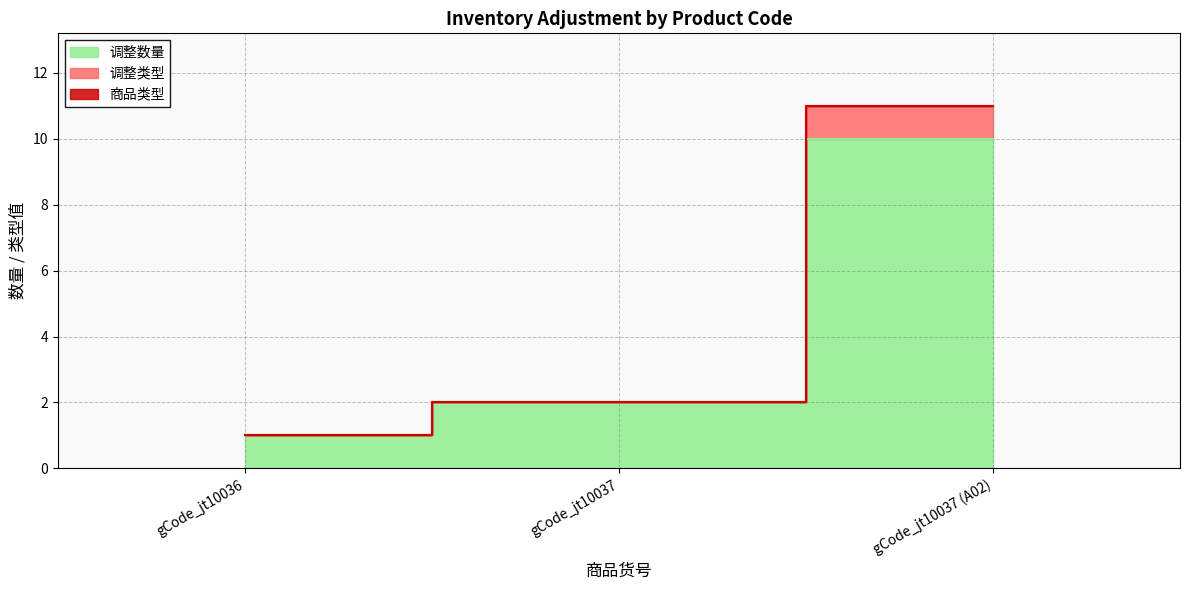

Which label corresponds to the largest value in the chart?

gCode_jt10037 (A02)